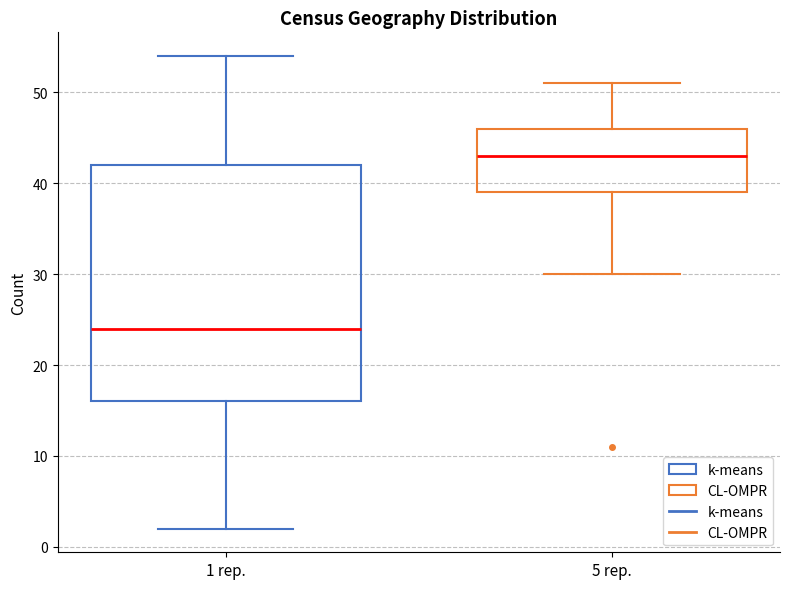

Where is the upper edge of the box for 5 rep. on the y-axis? The values are not printed on the chart, so give them approximately, as read against the axis.

46